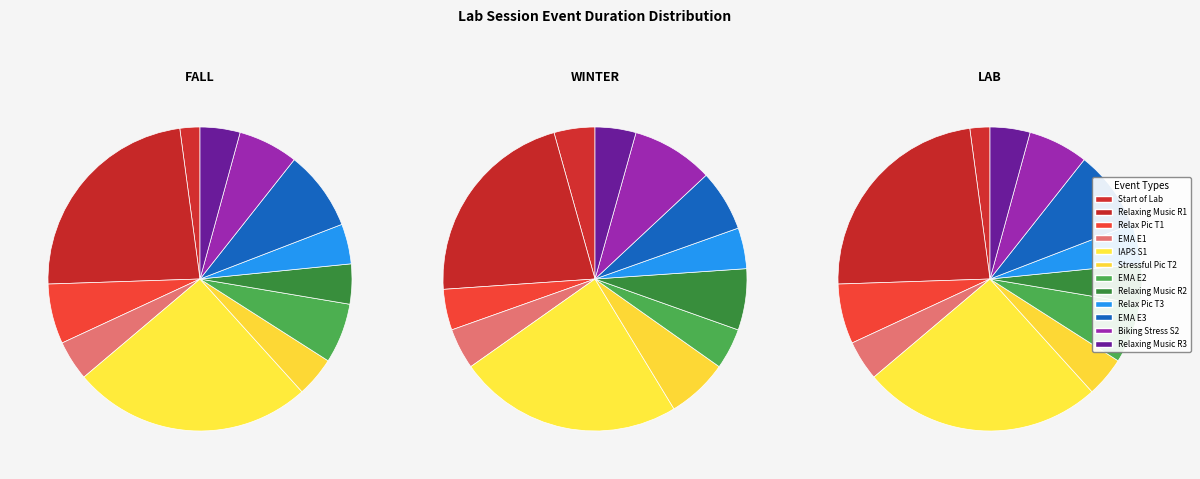

True or false: Relaxing Music (R2) accounts for 9% of the total.

False